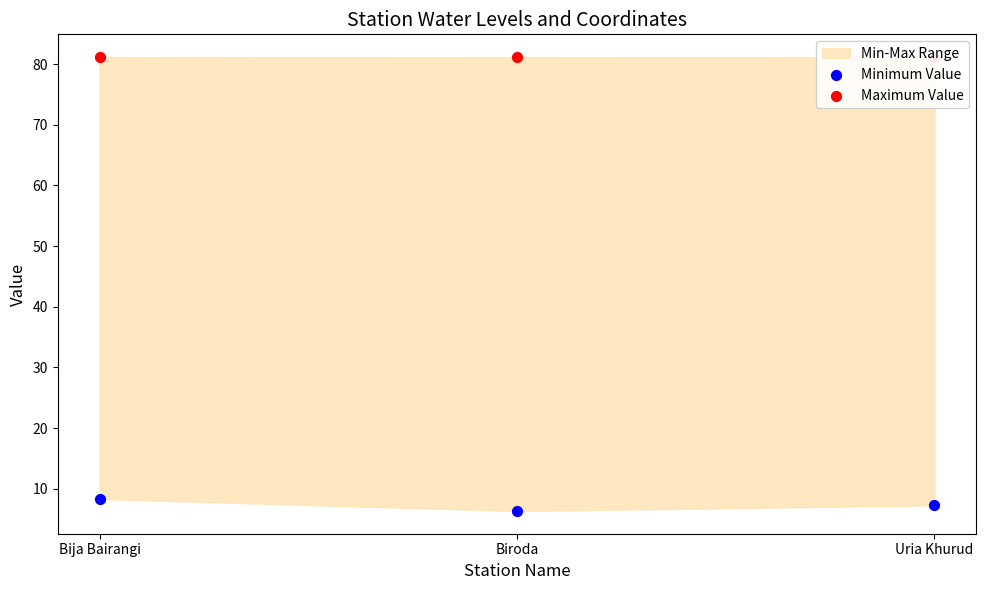

Which series has the largest Y range (max minus min)?

Minimum Value